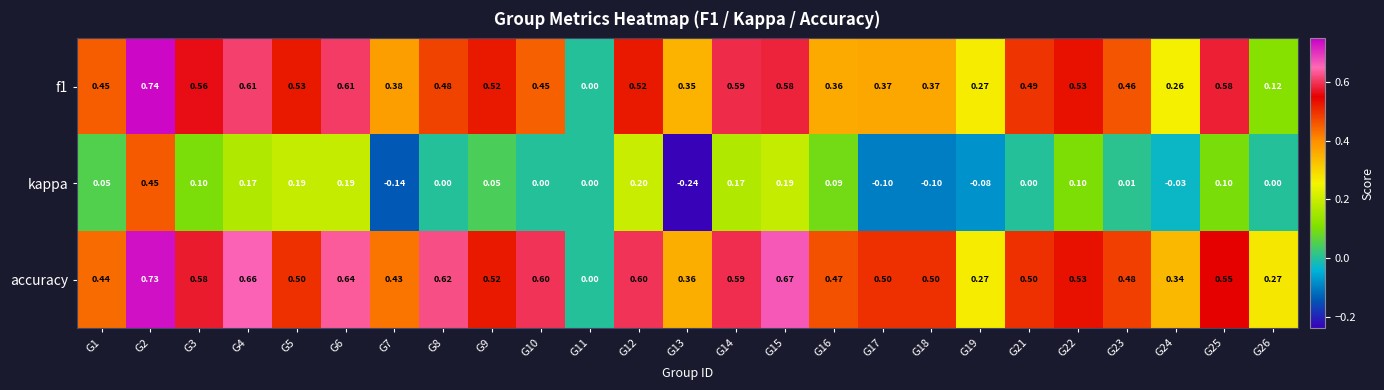

Which series has the largest total across all categories?

accuracy